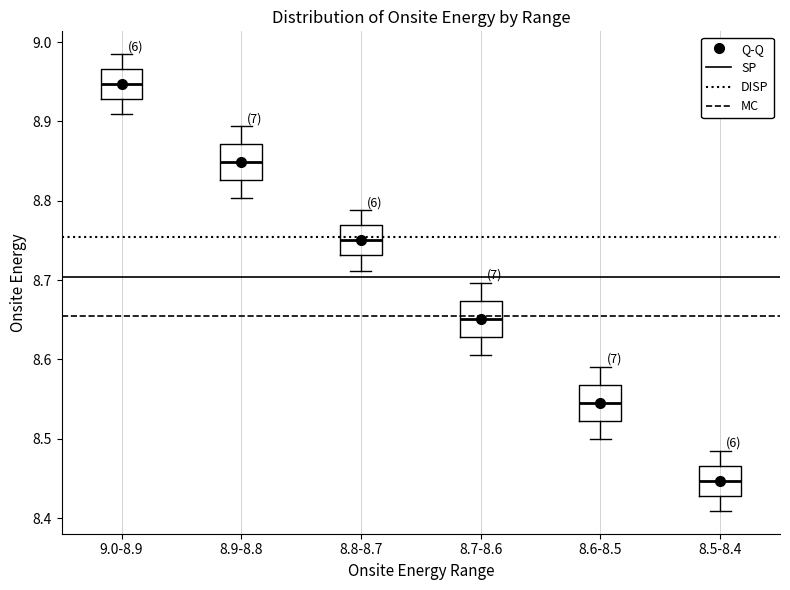

Reading left to right, read every box against the y-axis: the position of its median line, the range the box covers, and the ends of its whiskers. The values are not printed on the chart, so give them approximately, as read against the axis.

9.0-8.9: median 8.95, box 8.93 to 8.97, whiskers 8.91 to 8.98
8.9-8.8: median 8.85, box 8.83 to 8.87, whiskers 8.80 to 8.89
8.8-8.7: median 8.75, box 8.73 to 8.77, whiskers 8.71 to 8.79
8.7-8.6: median 8.65, box 8.63 to 8.67, whiskers 8.61 to 8.70
8.6-8.5: median 8.55, box 8.52 to 8.57, whiskers 8.50 to 8.59
8.5-8.4: median 8.45, box 8.43 to 8.47, whiskers 8.41 to 8.48